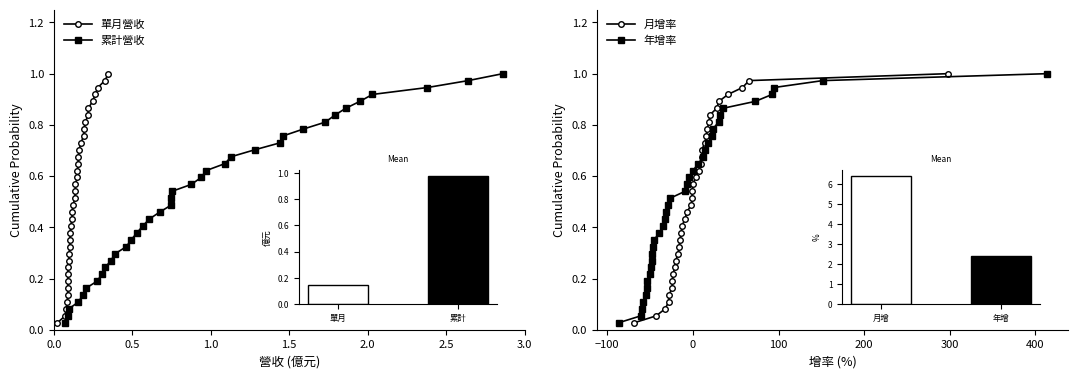

Rank the series at 10 from highest to lowest value.

單月營收, 累計營收, 月增率, 年增率